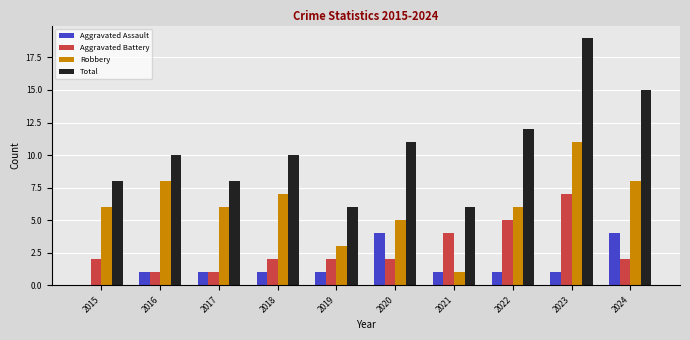

Which series changed the most between 2015 and 2019?

Robbery